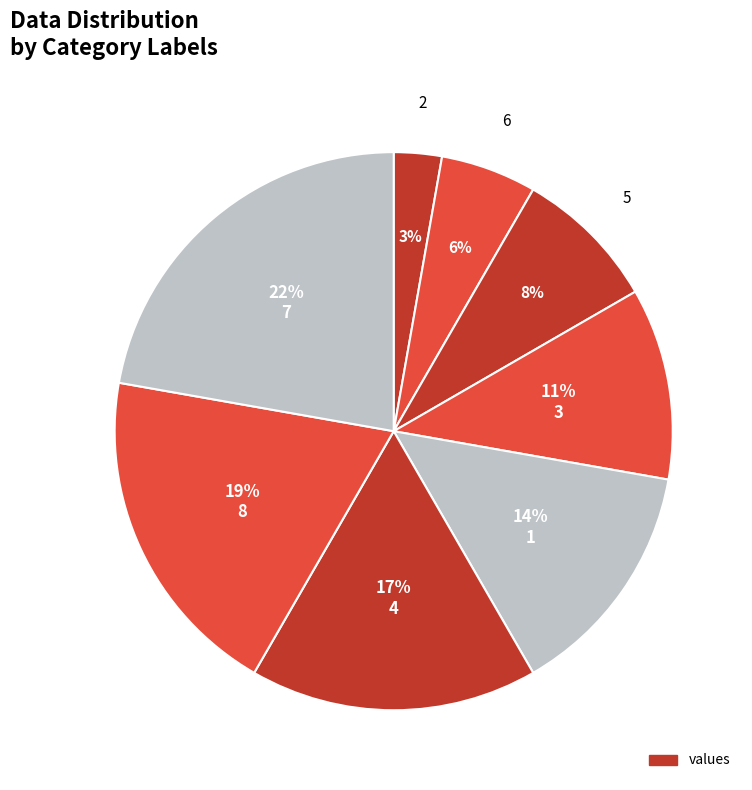

How many slices are in this pie chart?

8